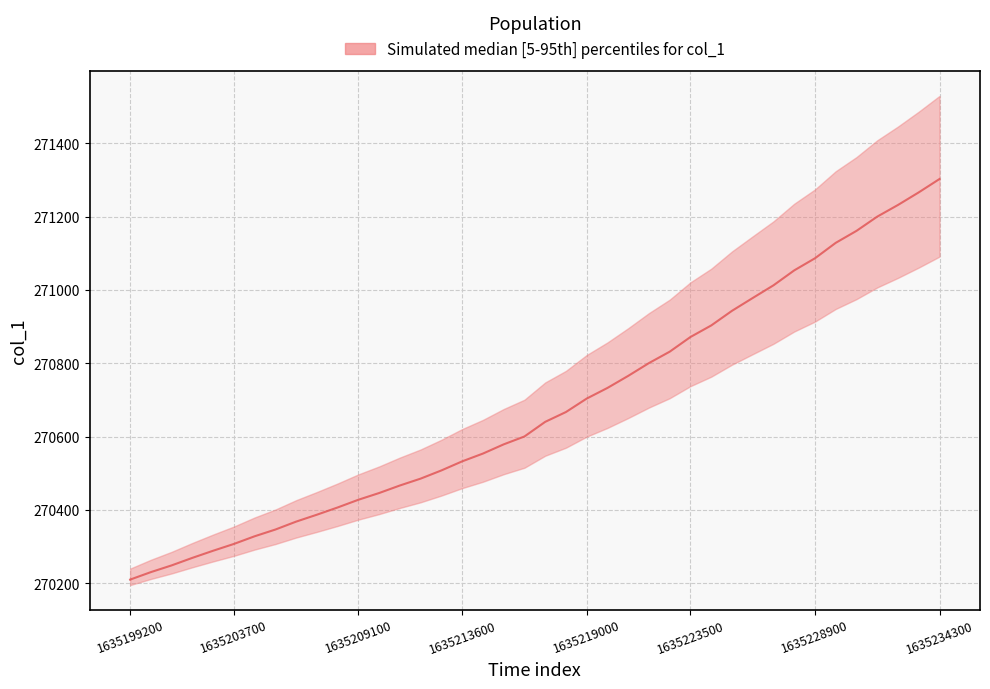

How many data points are less than 270640?

20